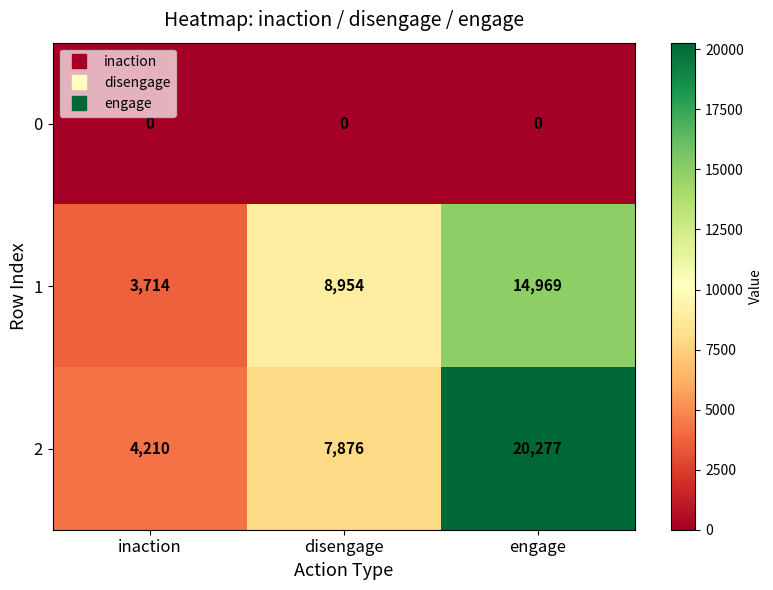

What is the total value across all series at disengage?

16830